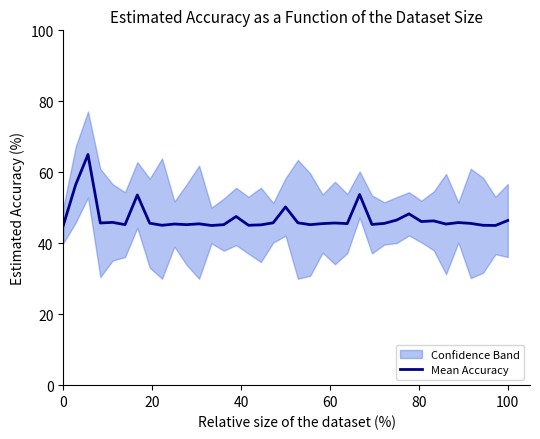

How many values exceed 45?

35